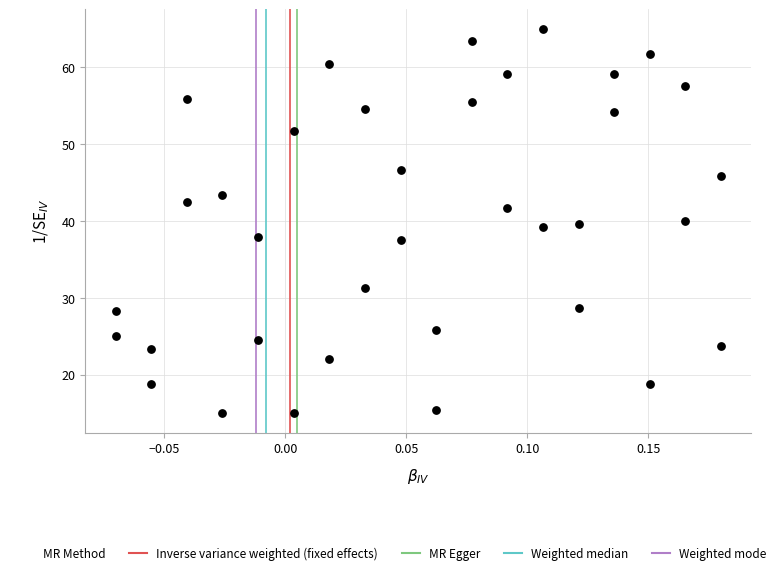

What is the range of Y values (max minus min)?

50.0